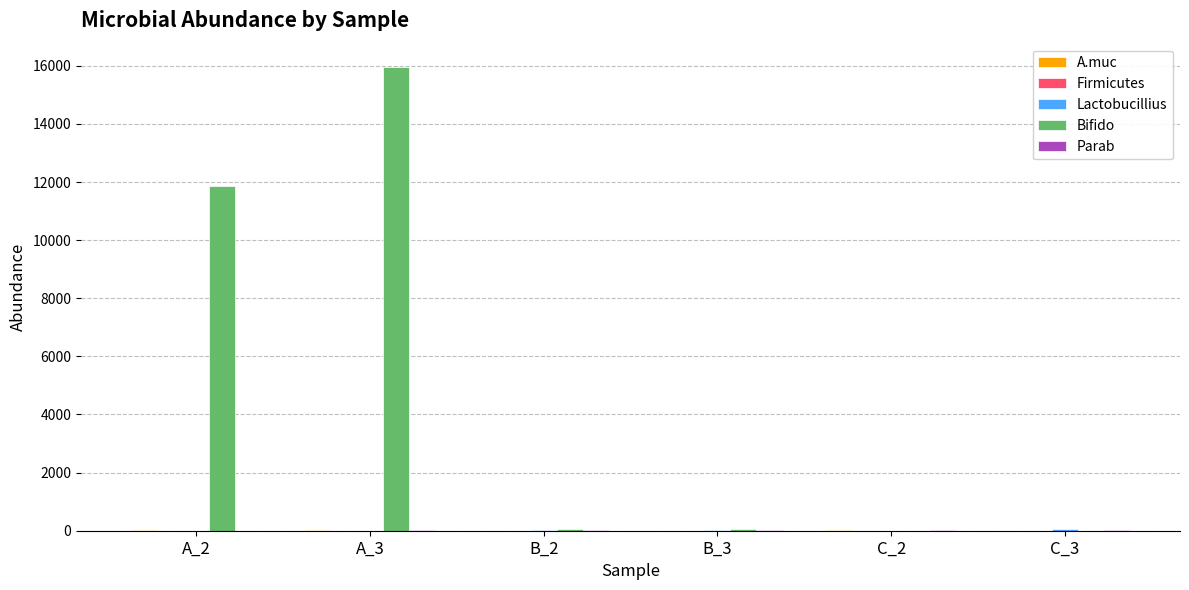

Which series changed the most between A_2 and A_3?

Bifido